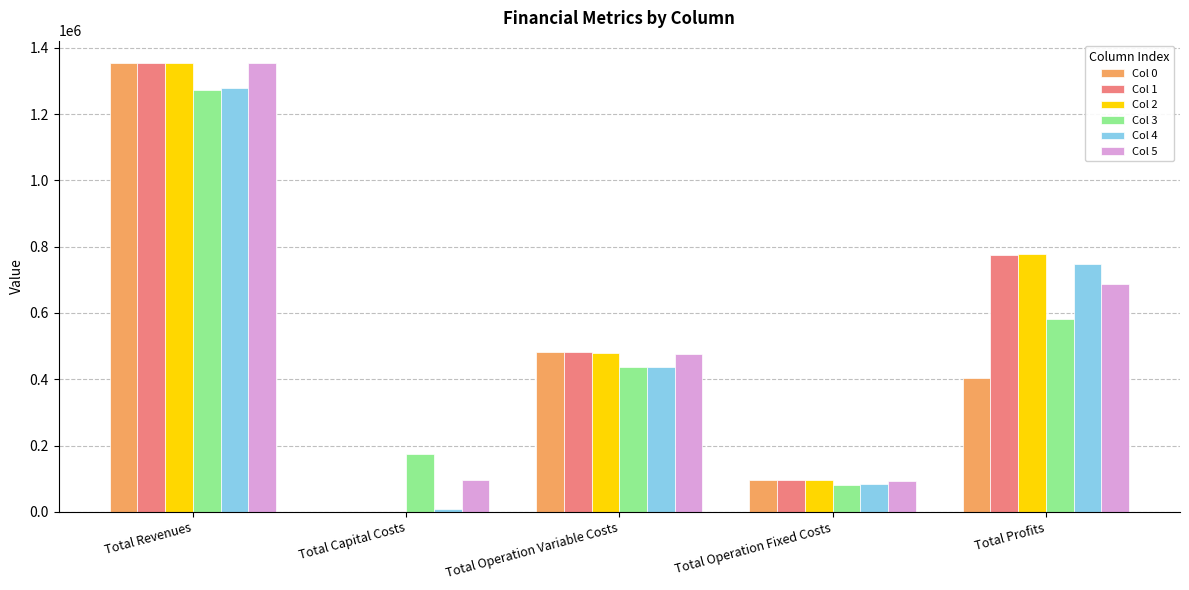

What are all the series names shown in the legend?

Col 0, Col 1, Col 2, Col 3, Col 4, Col 5